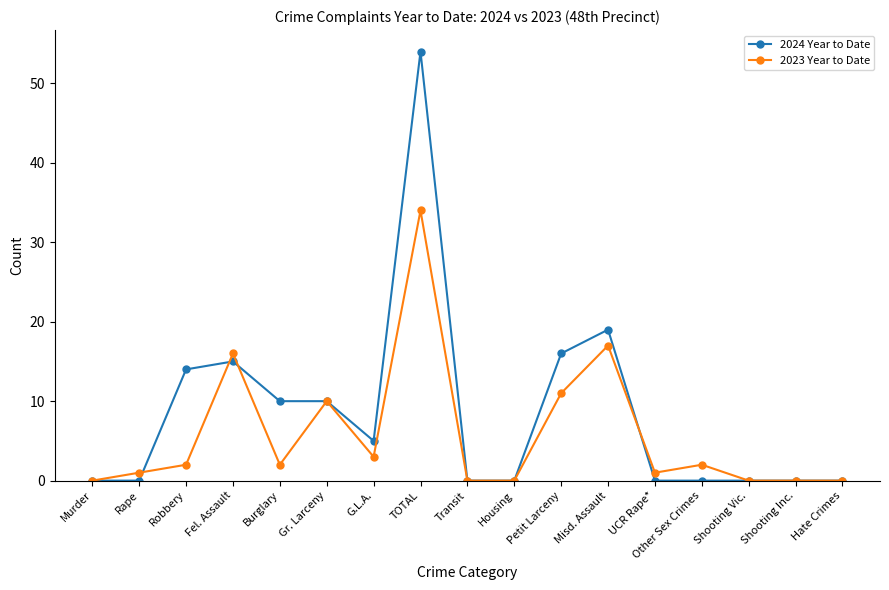

What is the total value across all series at Rape?

1